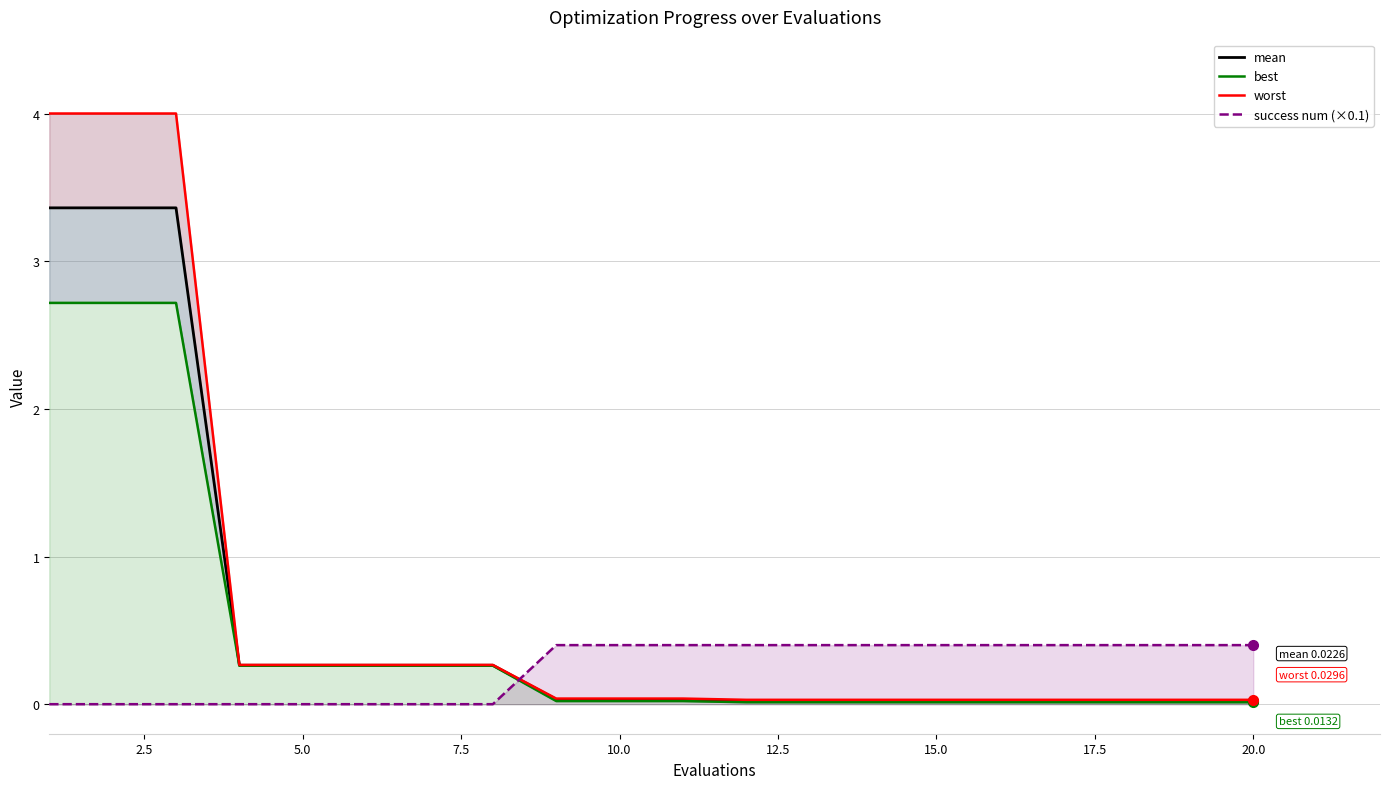

What is the difference between the maximum and minimum values in the success num (×0.1) series?

0.4